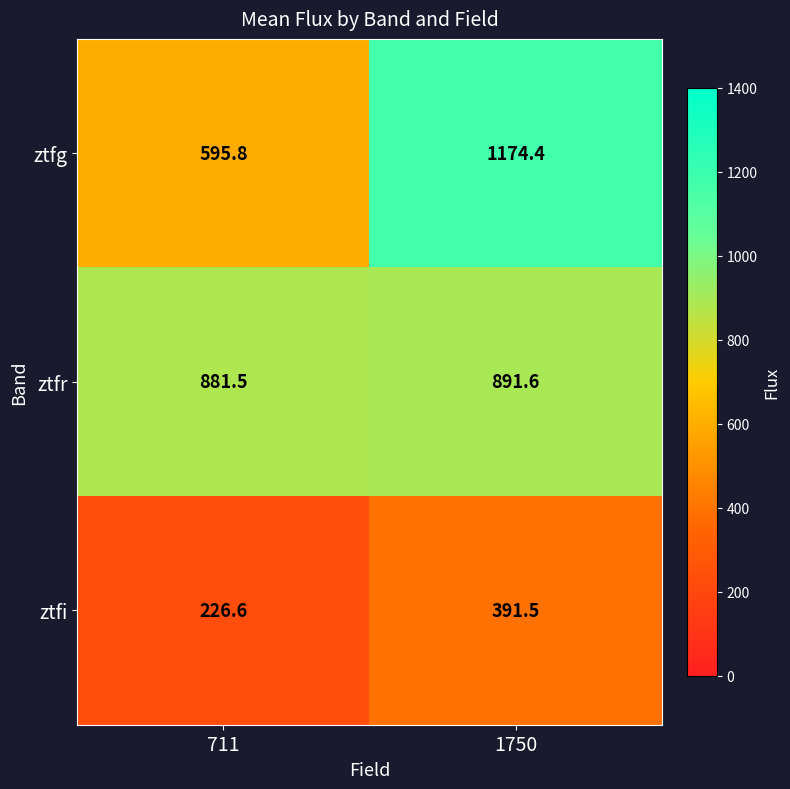

Count the number of data series in this chart.

3